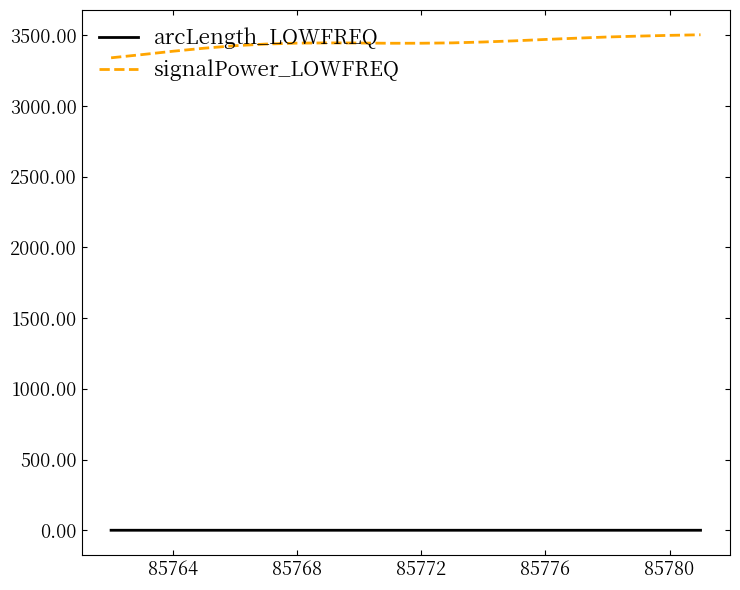

What is the greatest value displayed?

3503.1